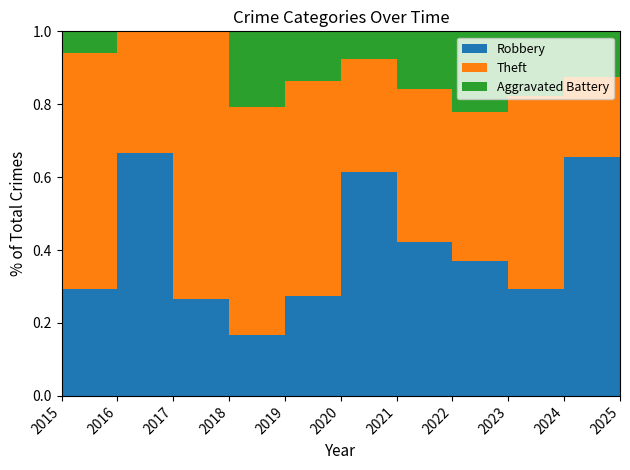

Reading right to left, list all the values displayed in this chart.

Robbery: 2025=9	2024=21	2023=5	2022=10	2021=8	2020=8	2019=6	2018=4	2017=4	2016=8	2015=5
Theft: 2025=3	2024=7	2023=9	2022=11	2021=8	2020=4	2019=13	2018=15	2017=11	2016=4	2015=11
Aggravated Battery: 2025=2	2024=4	2023=3	2022=6	2021=3	2020=1	2019=3	2018=5	2017=0	2016=0	2015=1